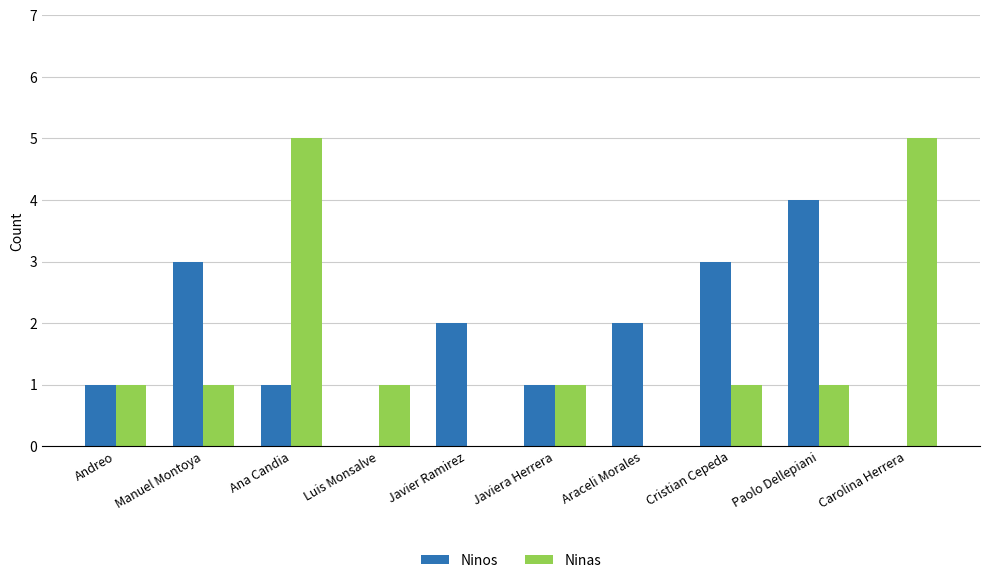

What are all the series names shown in the legend?

Ninos, Ninas